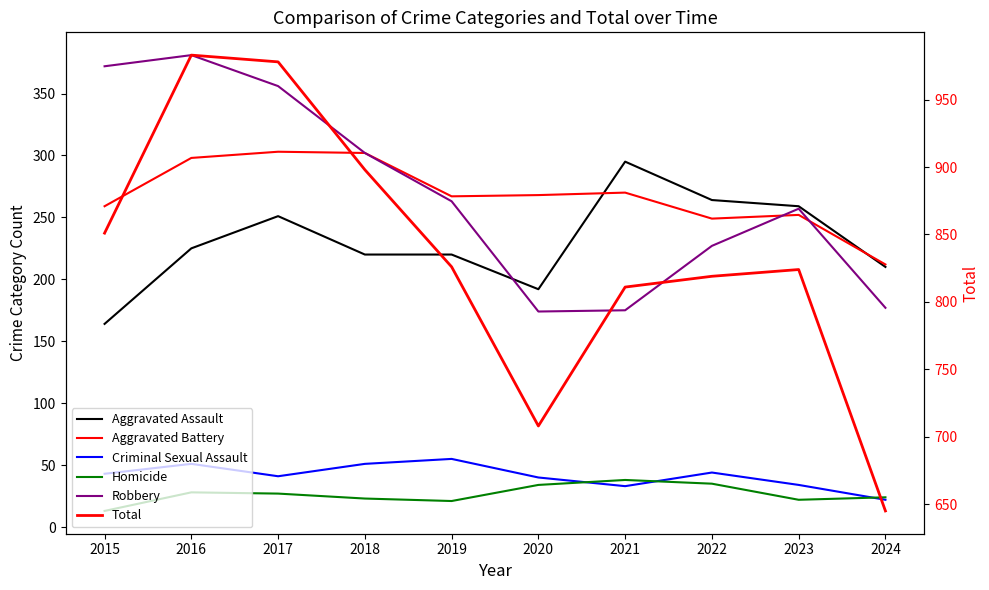

Reading left to right, extract all data points from this chart.

Aggravated Assault: 2015=164	2016=225	2017=251	2018=220	2019=220	2020=192	2021=295	2022=264	2023=259	2024=210
Aggravated Battery: 2015=259	2016=298	2017=303	2018=302	2019=267	2020=268	2021=270	2022=249	2023=252	2024=212
Criminal Sexual Assault: 2015=43	2016=51	2017=41	2018=51	2019=55	2020=40	2021=33	2022=44	2023=34	2024=22
Homicide: 2015=13	2016=28	2017=27	2018=23	2019=21	2020=34	2021=38	2022=35	2023=22	2024=24
Robbery: 2015=372	2016=381	2017=356	2018=302	2019=263	2020=174	2021=175	2022=227	2023=257	2024=177
Total: 2015=851	2016=983	2017=978	2018=898	2019=826	2020=708	2021=811	2022=819	2023=824	2024=645